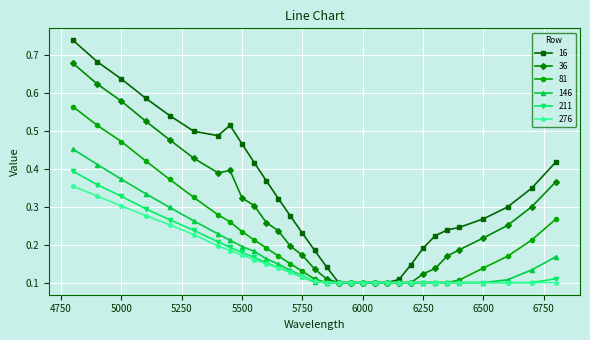

List the series in order of their peak value, highest first.

16, 36, 81, 146, 211, 276